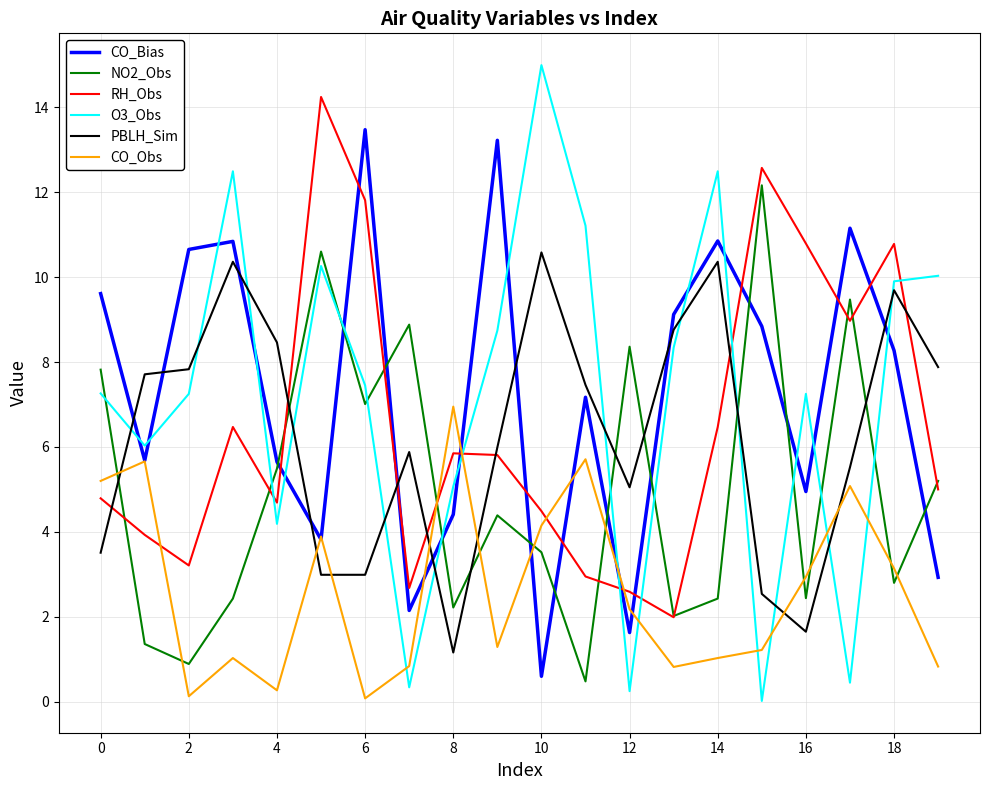

Does the chart display data point markers on the line(s)?

No